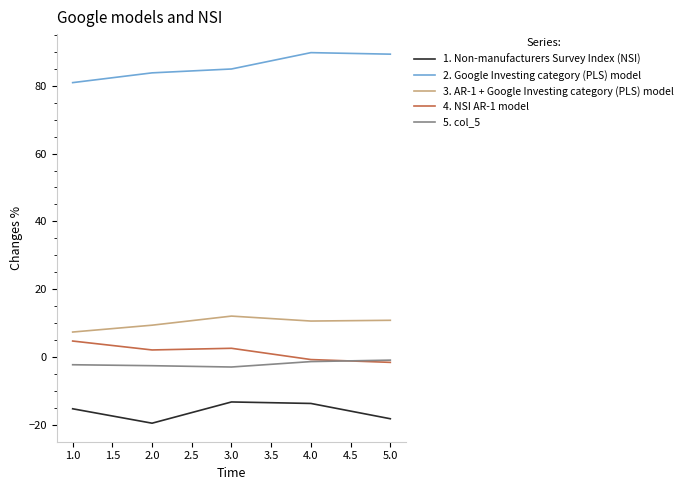

Rank the series by their maximum value, from highest to lowest.

2. Google Investing category (PLS) model, 3. AR-1 + Google Investing category (PLS) model, 4. NSI AR-1 model, 5. col_5, 1. Non-manufacturers Survey Index (NSI)